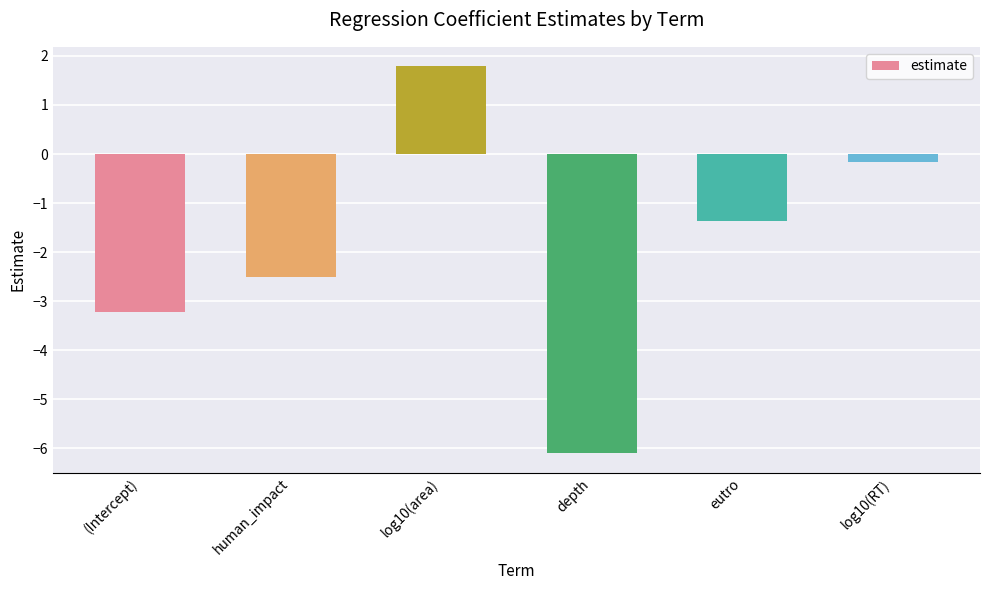

List the labels in order of value, smallest first.

depth, (Intercept), human_impact, eutro, log10(RT), log10(area)